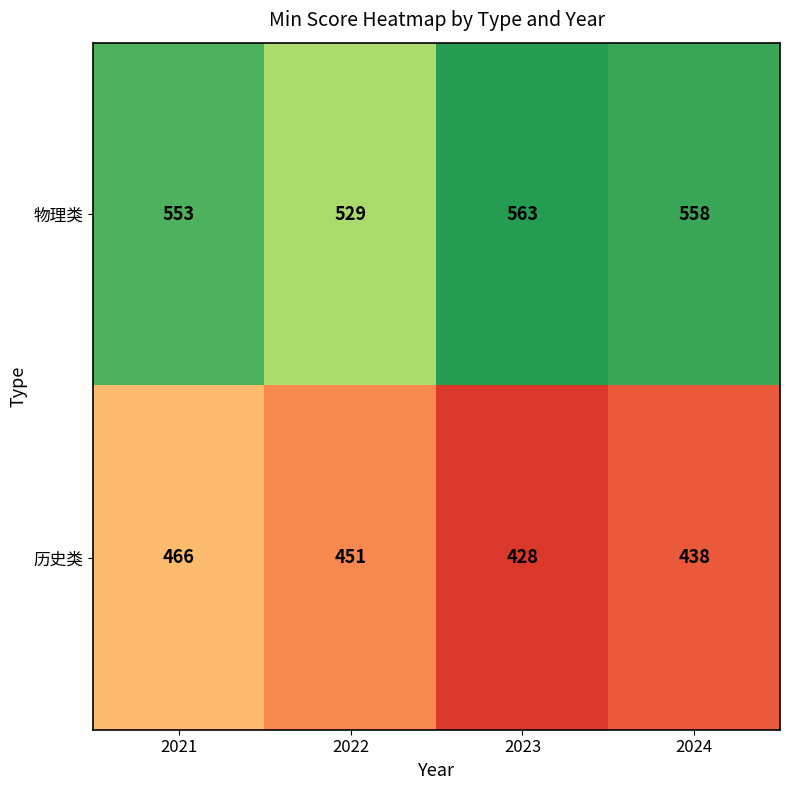

Rank the series by their average value, from highest to lowest.

物理类, 历史类